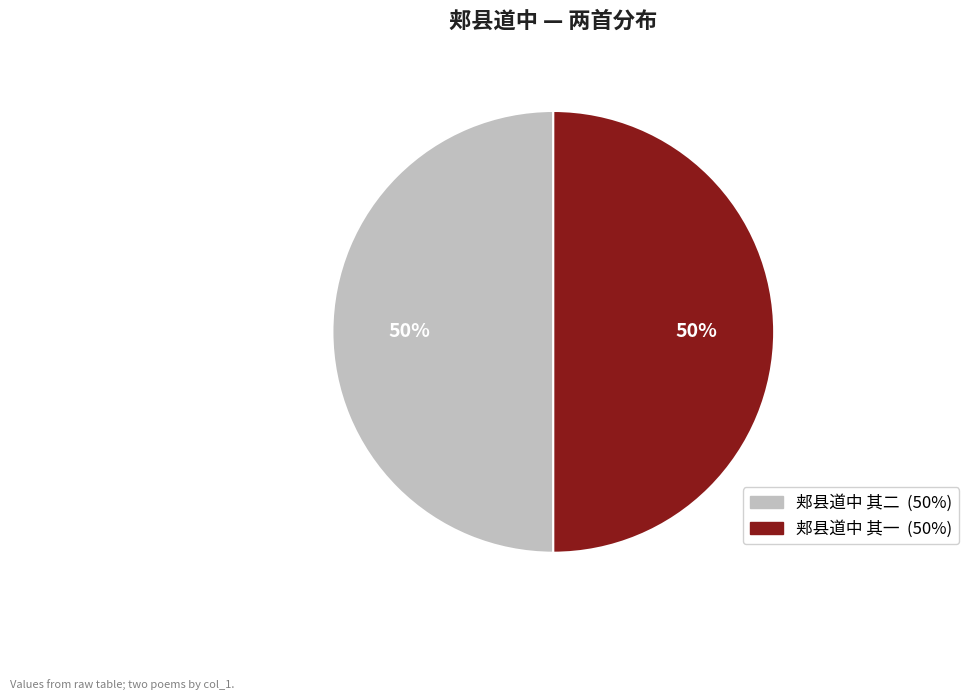

To the nearest percent, what is the combined percentage of 郏县道中 其二 and 郏县道中 其一?

100%